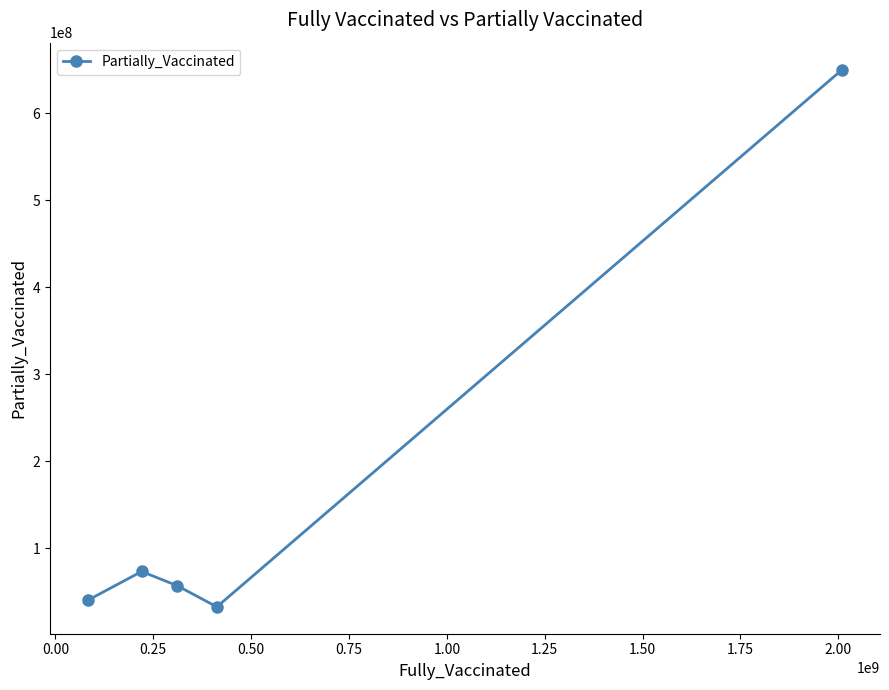

What is the smallest value displayed?

32410000